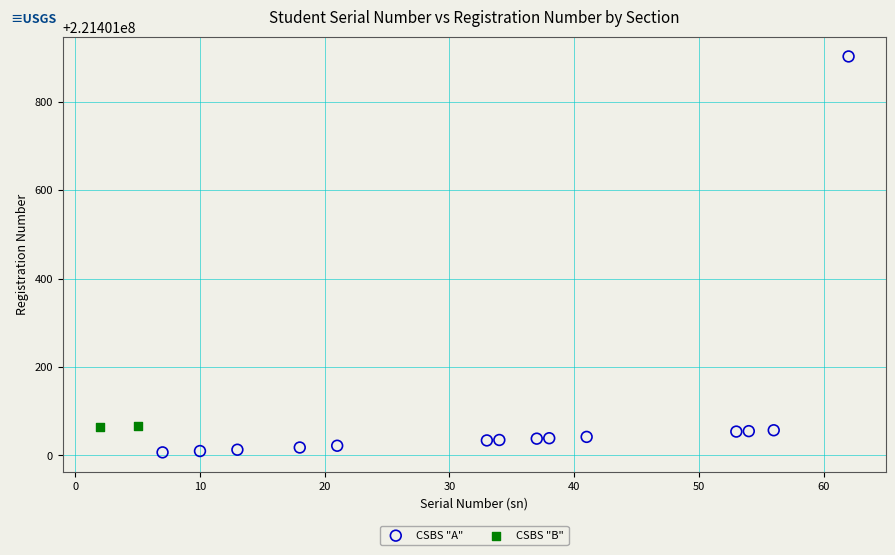

What are all the series names shown in the legend?

CSBS "A", CSBS "B"